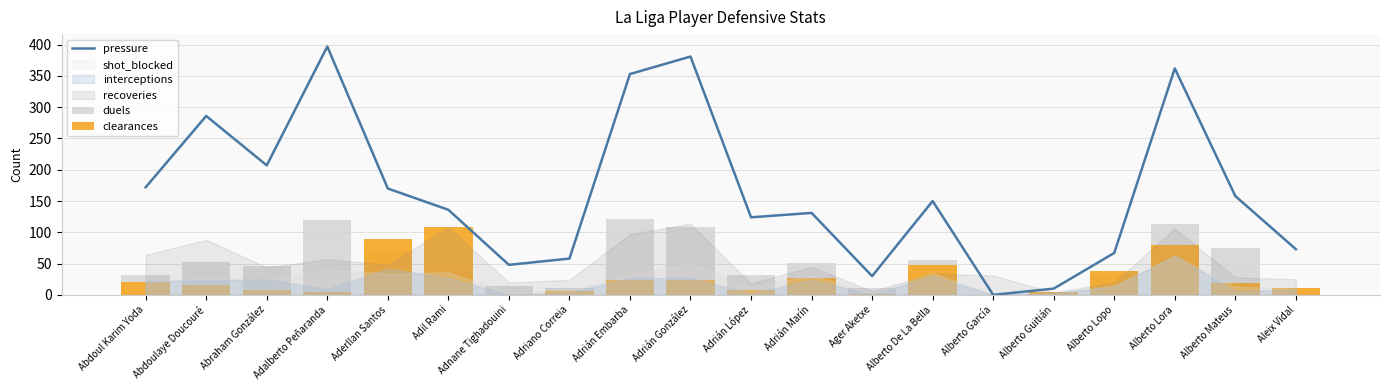

What is the difference between the duels values at Aleix Vidal and Ager Aketxe?

2